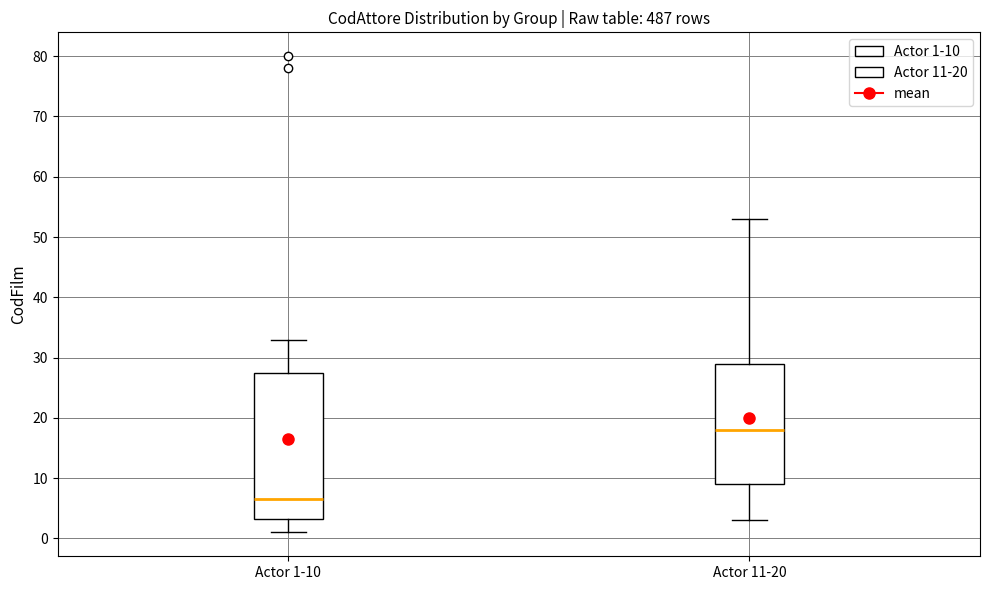

Reading left to right, transcribe this box plot: for each box, give where its median line is, the range the box spans, and where its two whiskers end, as read against the y-axis. The values are not printed on the chart, so give them approximately, as read against the axis.

Actor 1-10: median 7, box 3 to 28, whiskers 1 to 33
Actor 11-20: median 18, box 9 to 29, whiskers 3 to 53